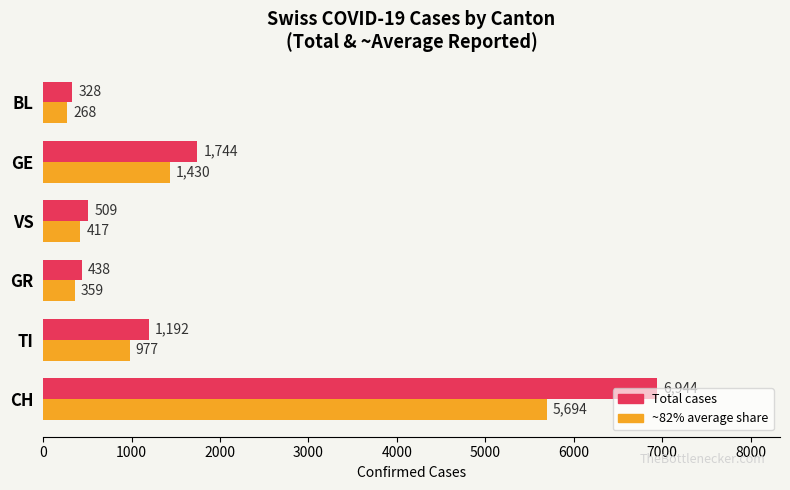

What is the difference between the highest and lowest values at BL?

59.0